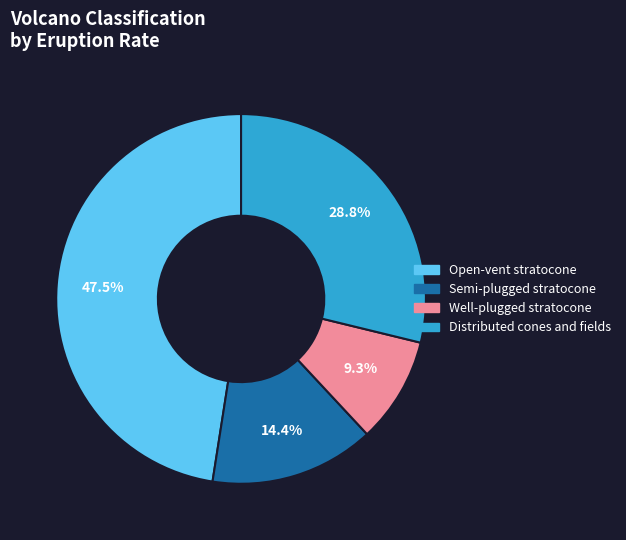

To the nearest percent, what is the difference between the Open-vent stratocone and Distributed cones and fields slice percentages?

19%